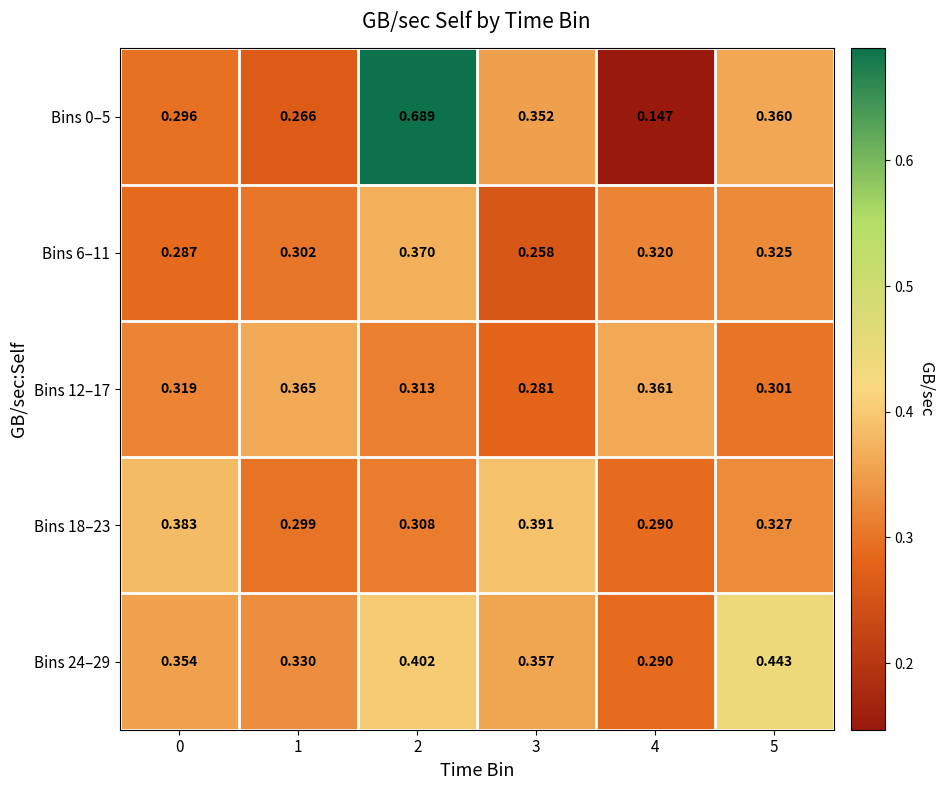

Which series changed the most between 2 and 3?

Bins 0–5